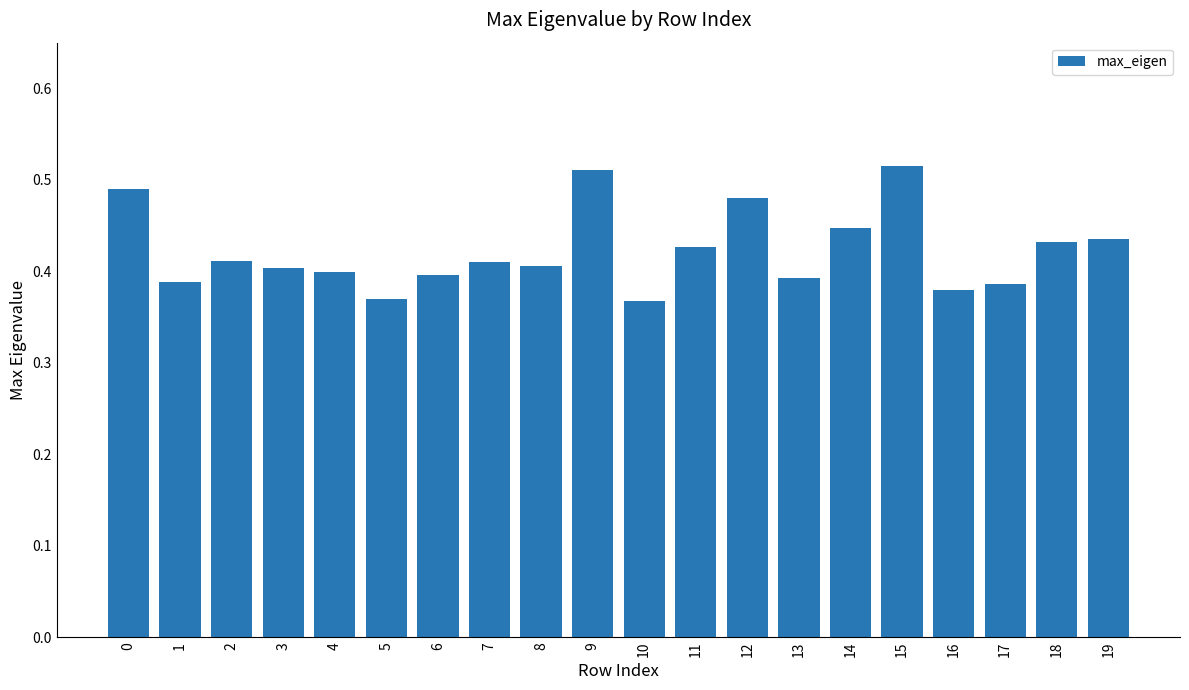

Which has a higher value, 8 or 9?

9